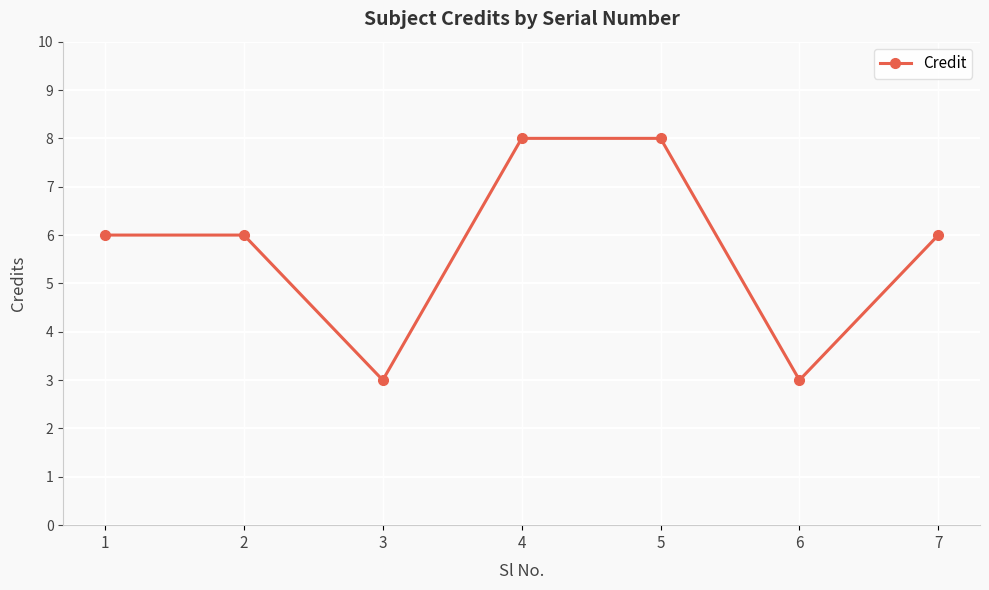

What is the difference between the values at 2 and 5?

2